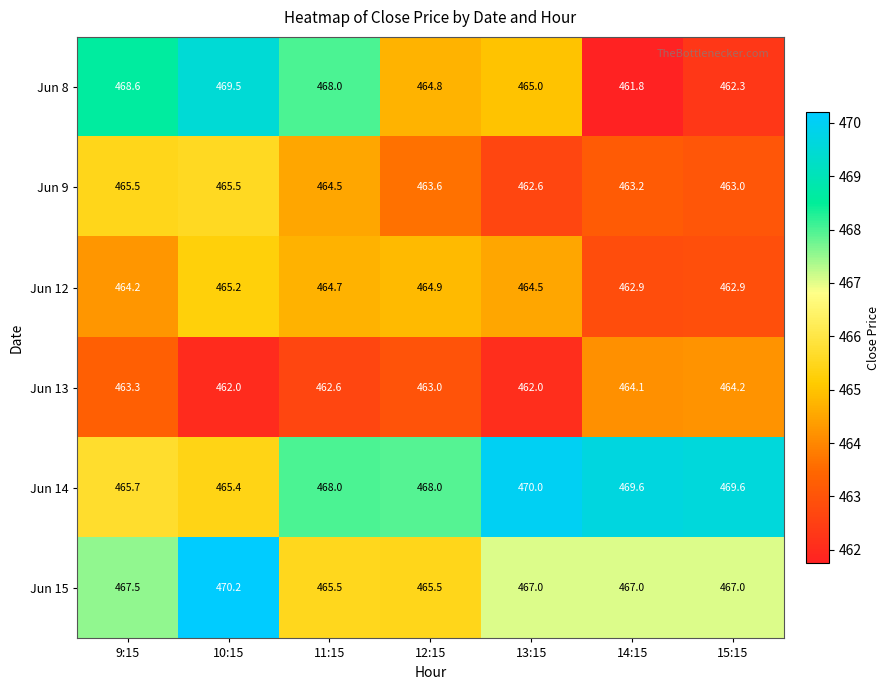

Which series has the largest total across all categories?

Jun 14